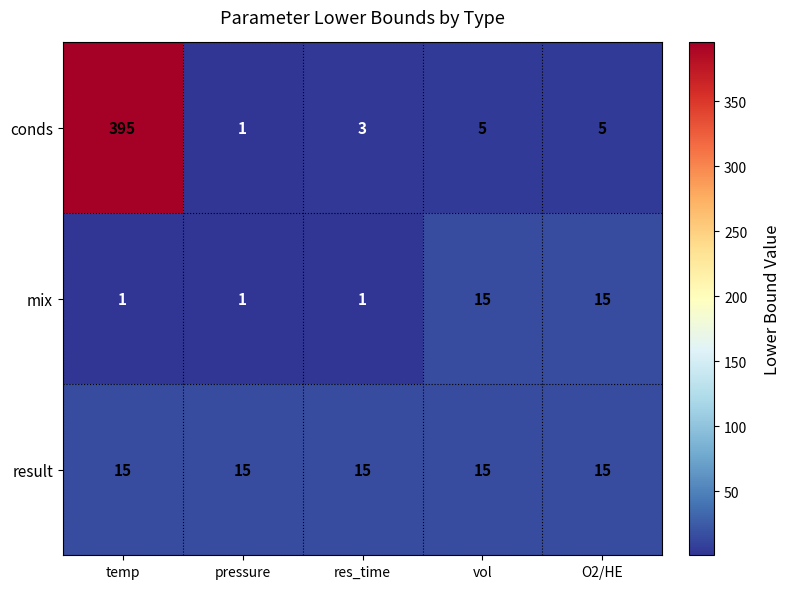

How many data points in mix are above 1?

2